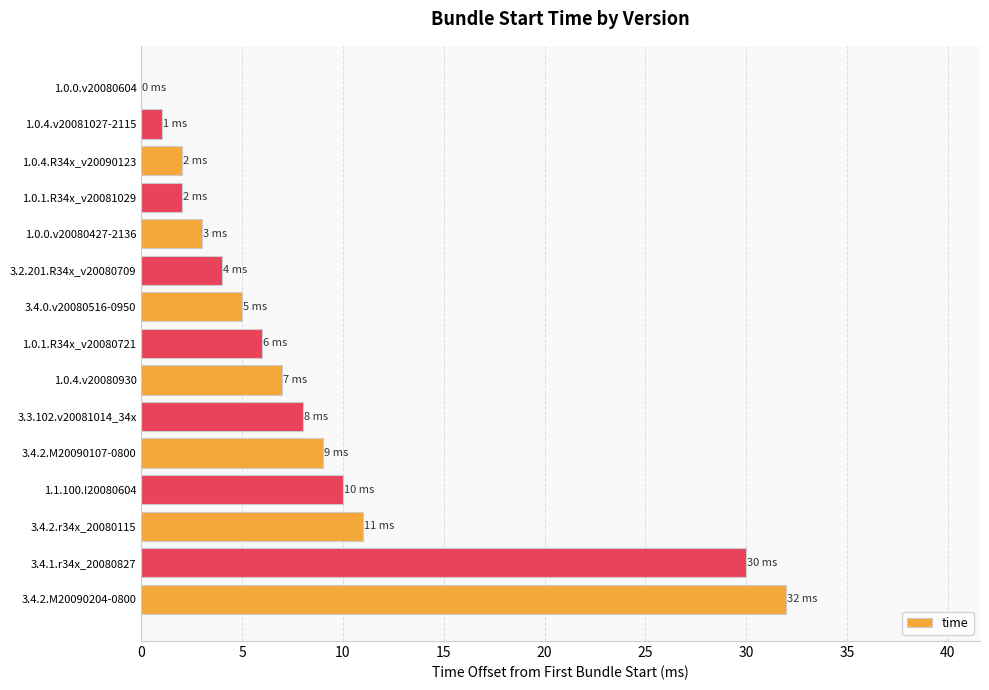

Between 1.0.4.R34x_v20090123 and 3.2.201.R34x_v20080709, which is larger?

3.2.201.R34x_v20080709